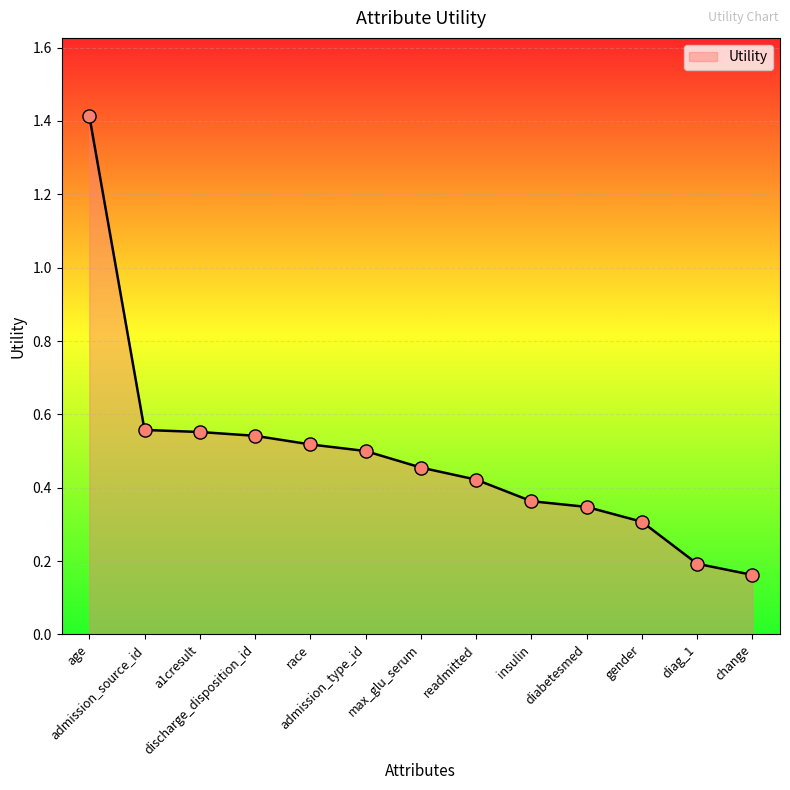

What is the change in value from admission_source_id to insulin?

-0.2